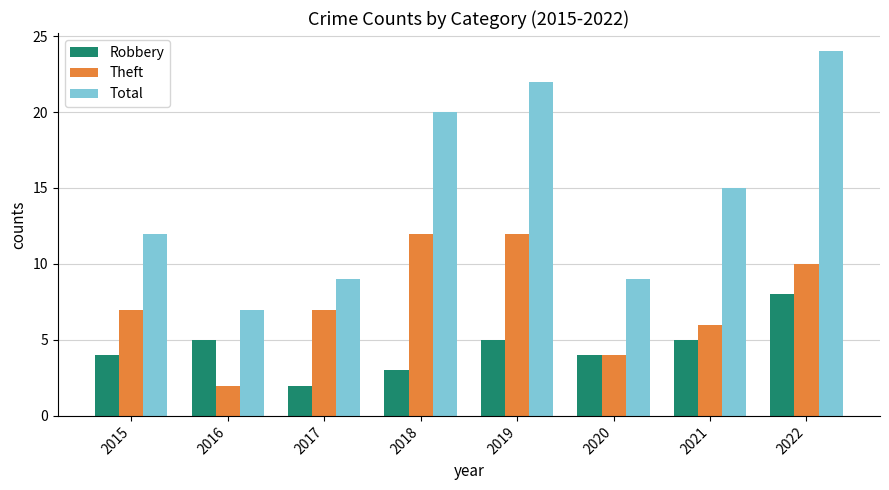

What is the difference between the highest and lowest values at 2021?

10